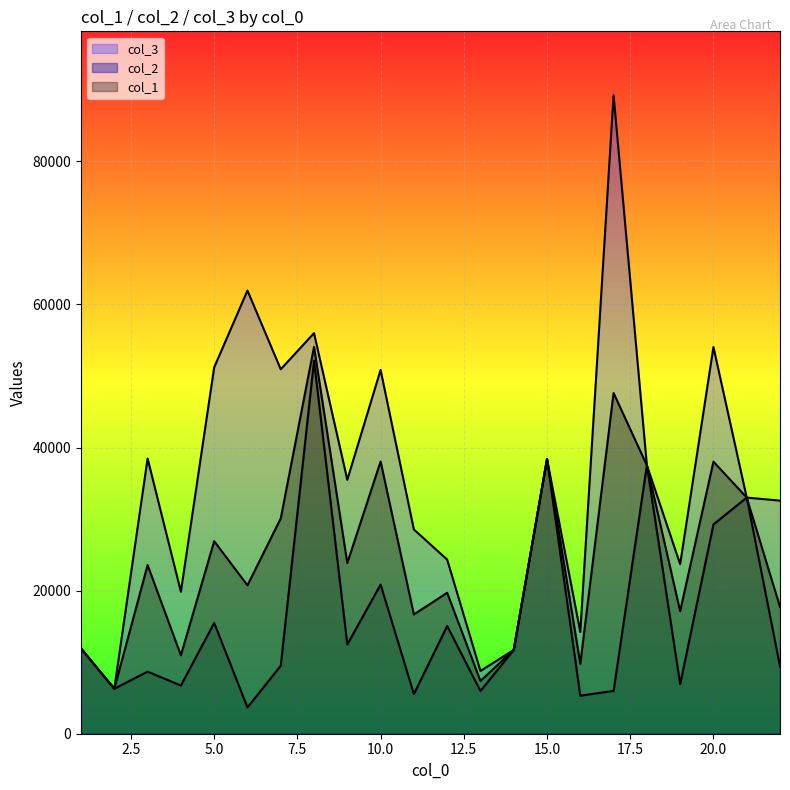

What is the value of the col_2 point at the 16th from the left?

5318.9